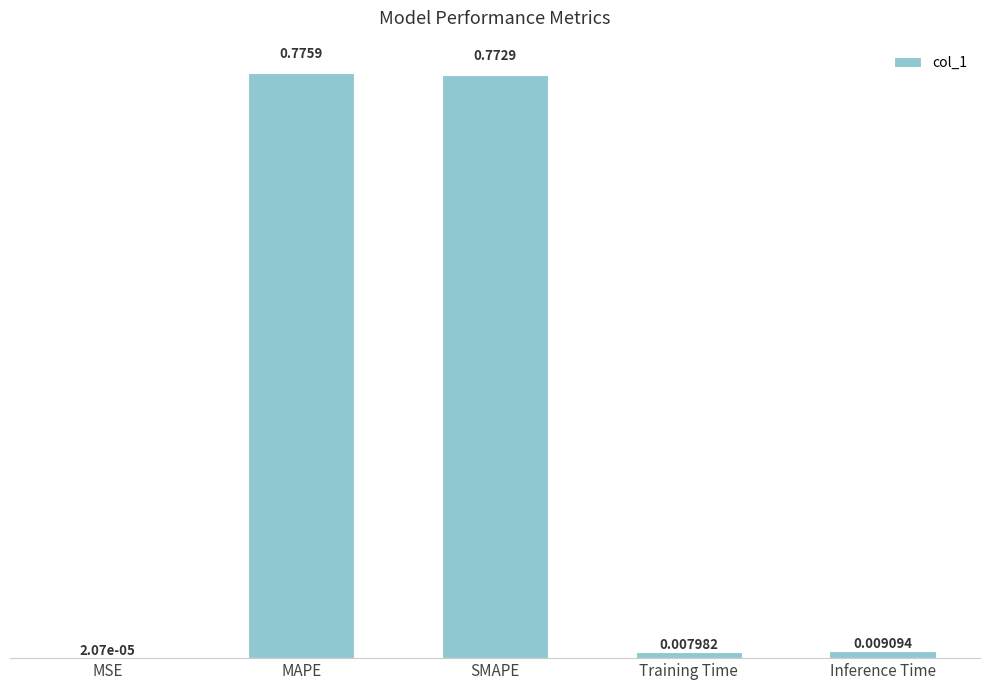

At which category does the chart reach its peak across all series?

MAPE